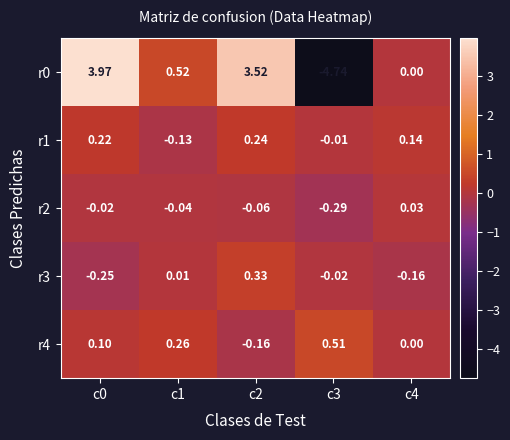

Is the value of r2 at c0 greater than the value of r1 at c3?

No